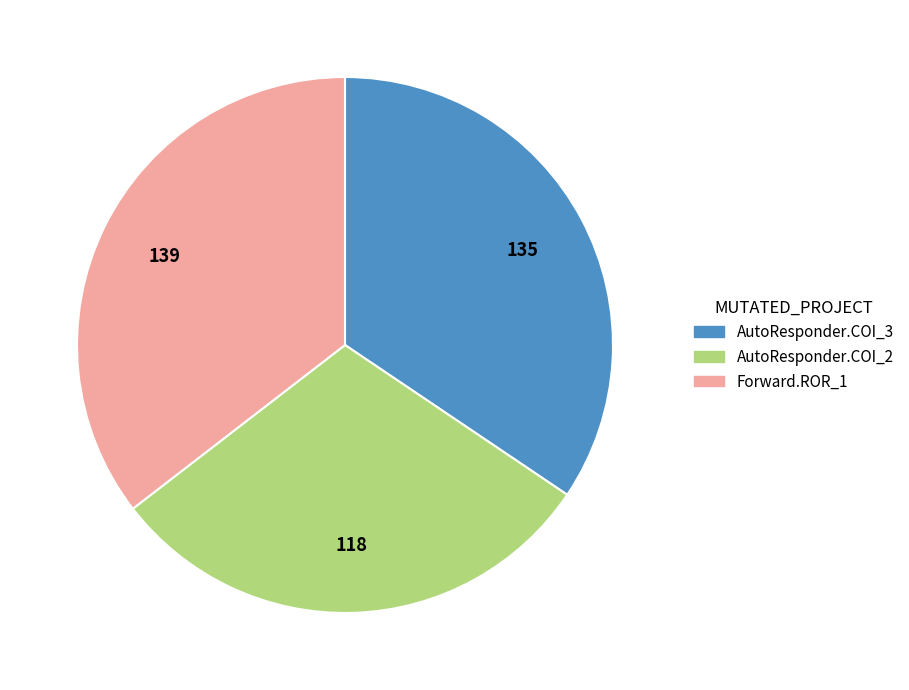

Does any single category account for the majority?

No